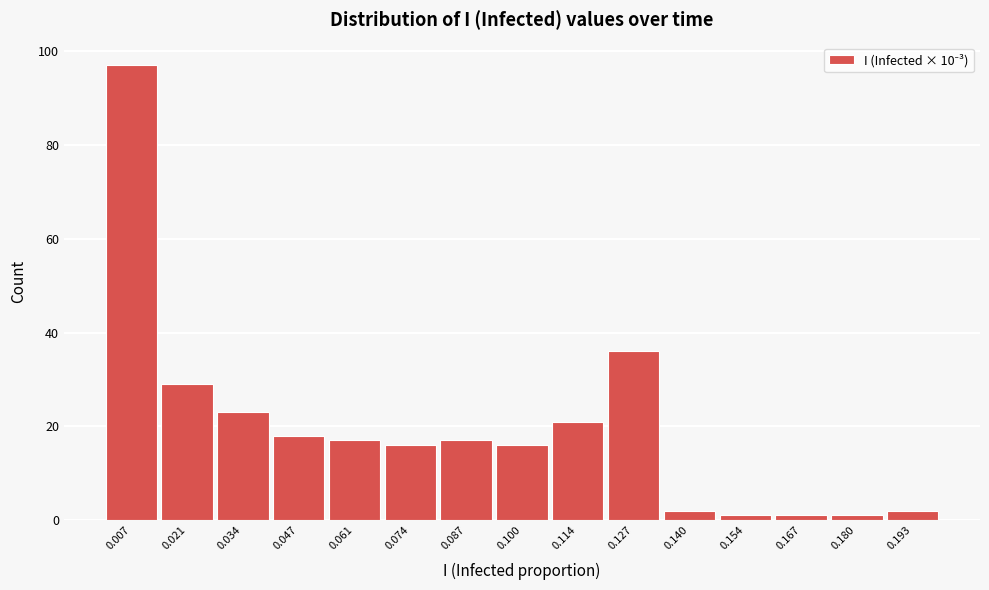

How tall is the bar that spans 0.054 to 0.068 on the x-axis? Neither the bar edges nor the heights are printed on the chart, so give them approximately, as read against the axes.

18